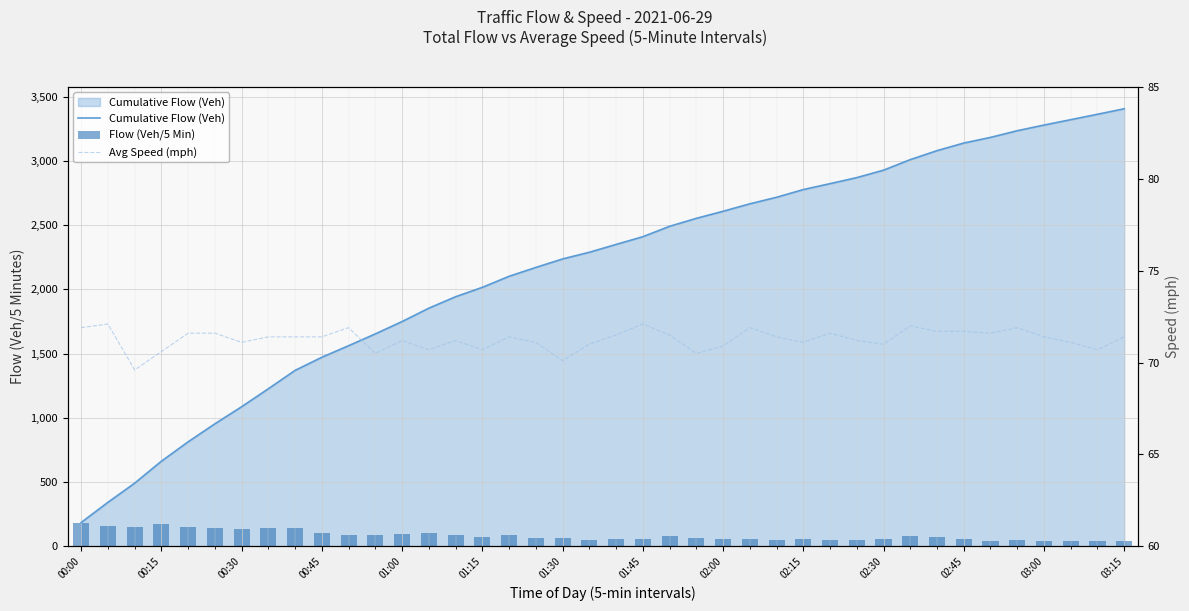

At which category does the chart reach its minimum across all series?

37